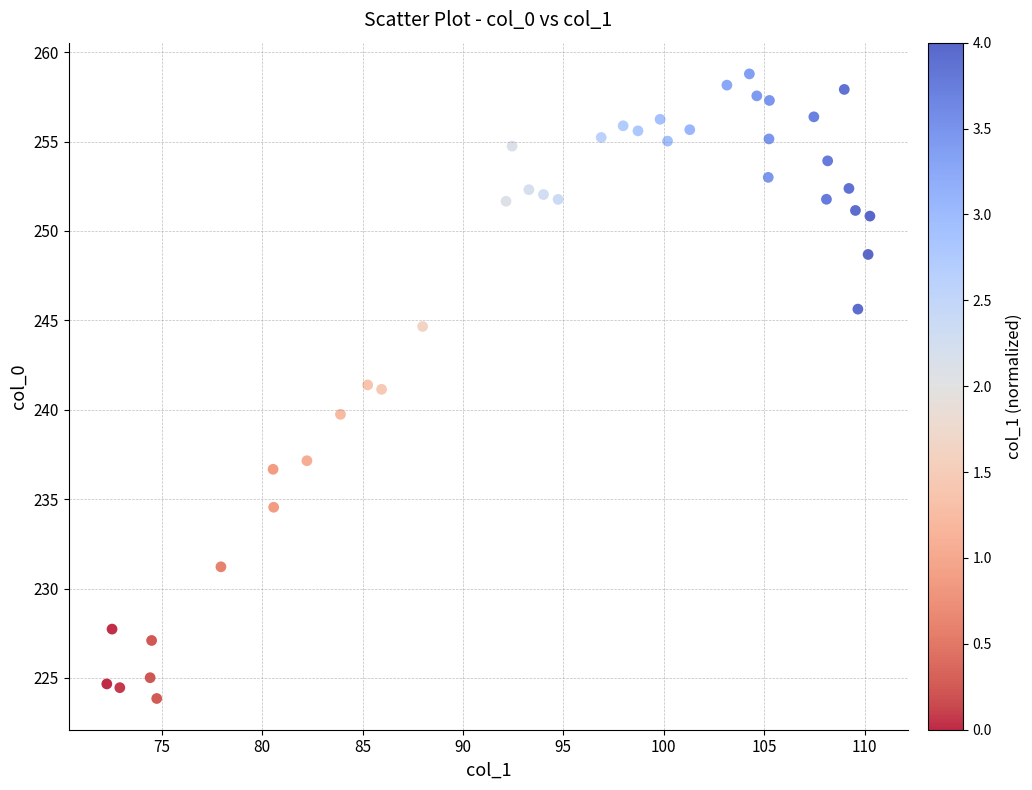

What is the range of X values (max minus min)?

38.0